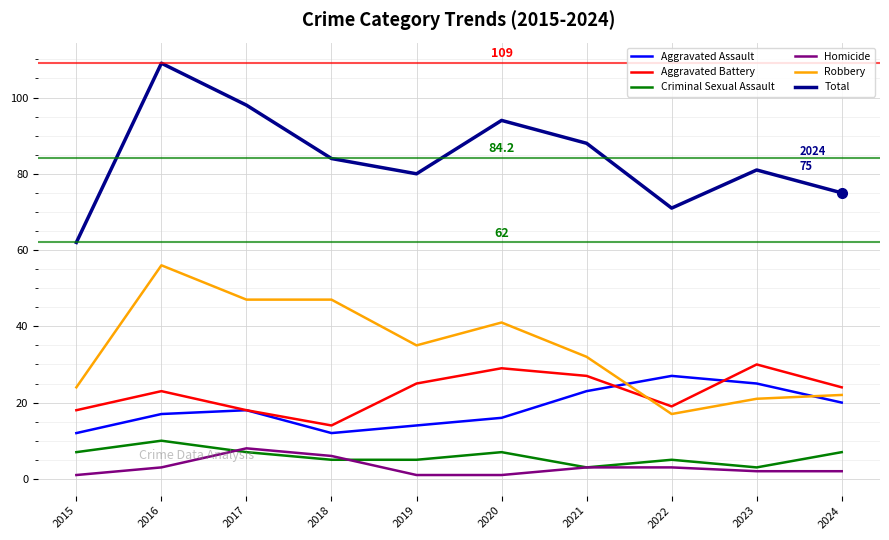

What is the approximate value of Aggravated Assault at 2016?

17